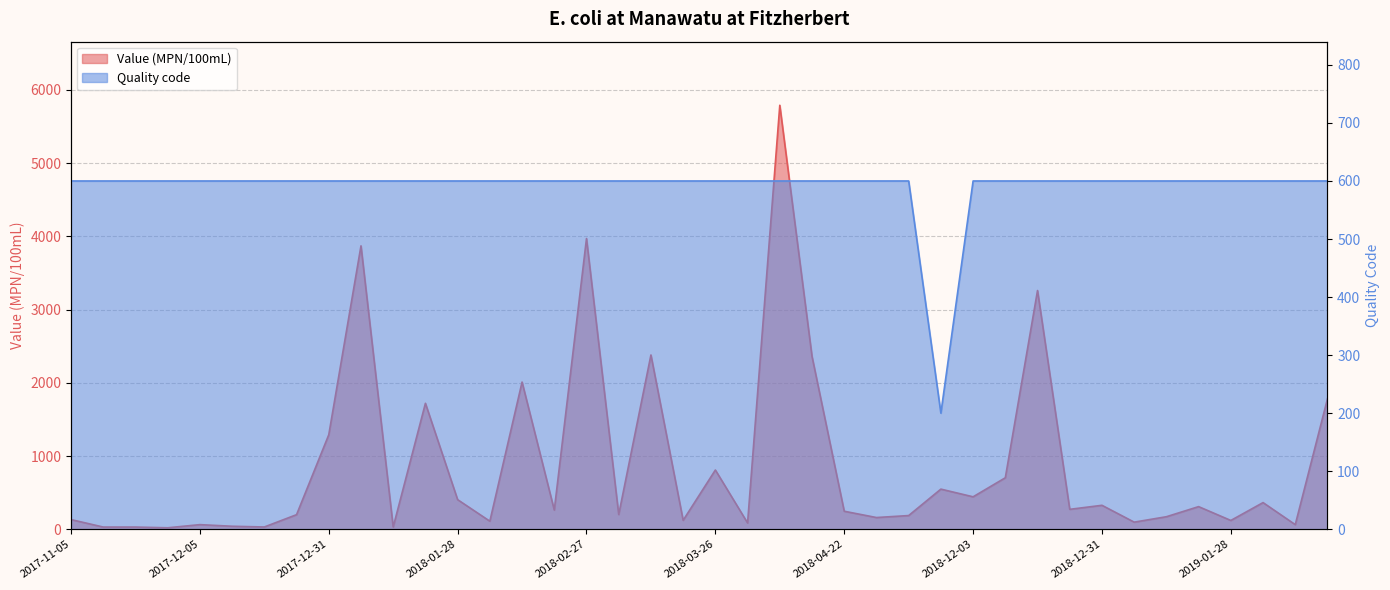

What is the difference between the maximum and minimum values in the Quality code series?

400